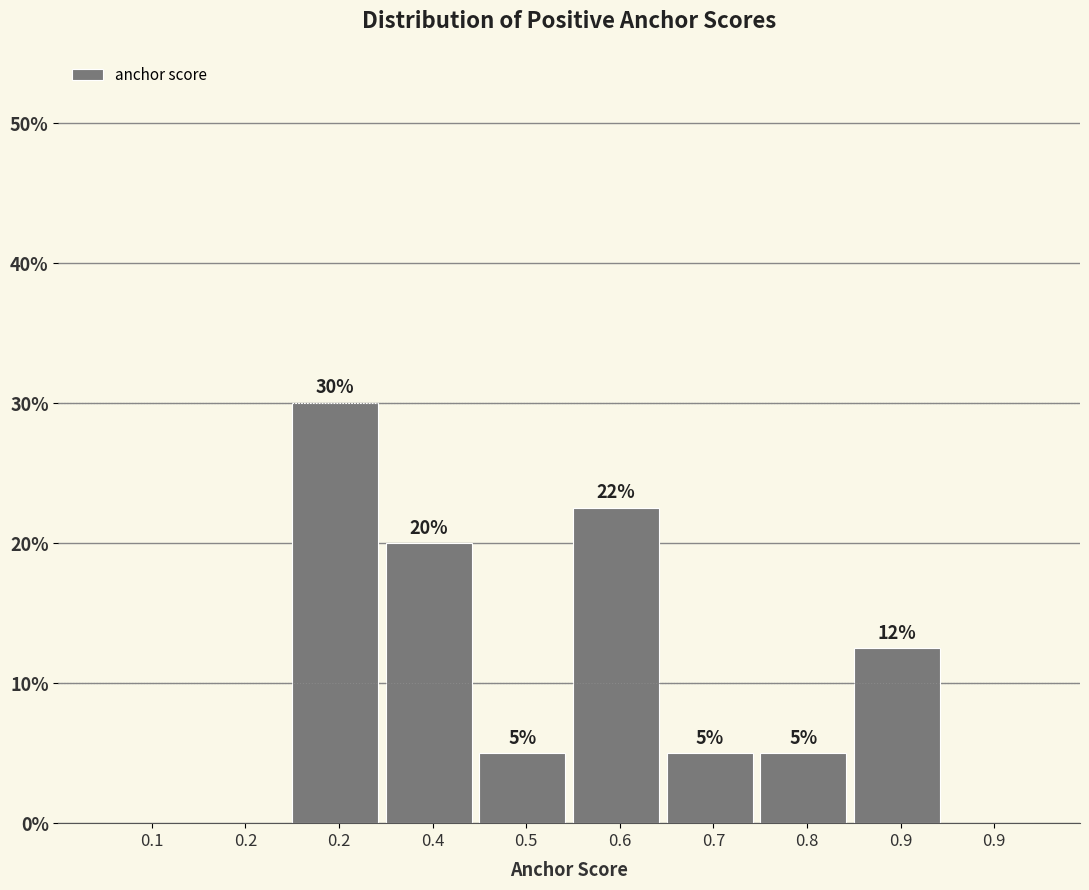

Count the number of data series in this chart.

1